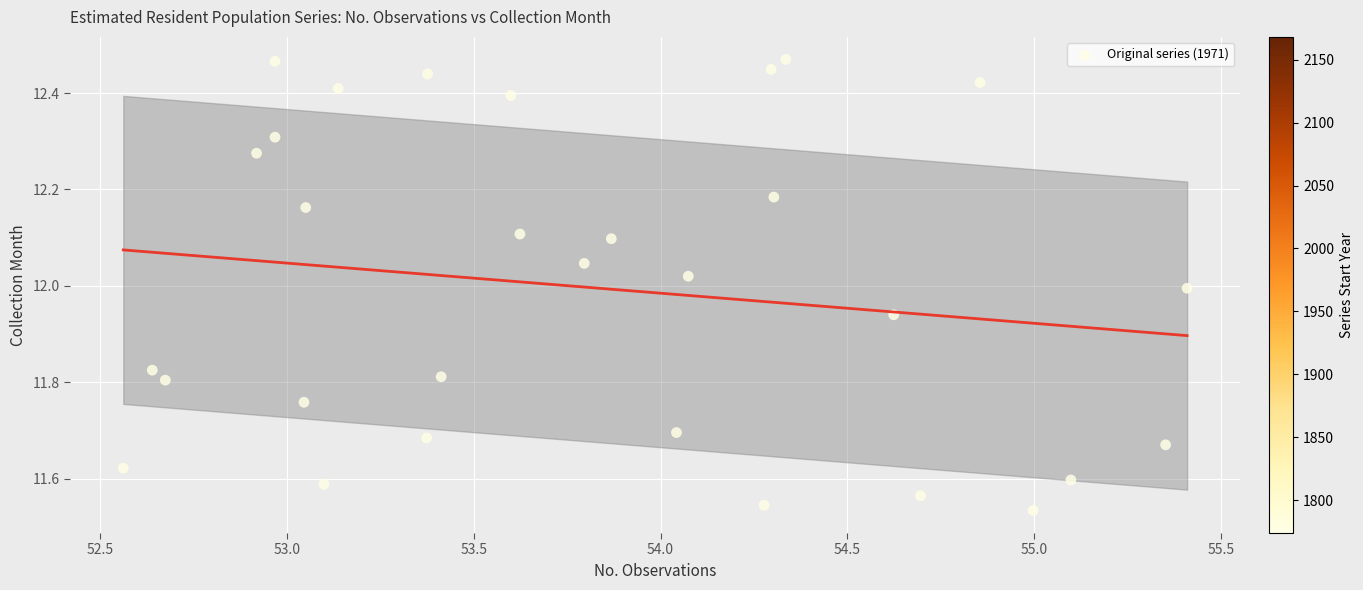

What is the range of X values (max minus min)?

2.8